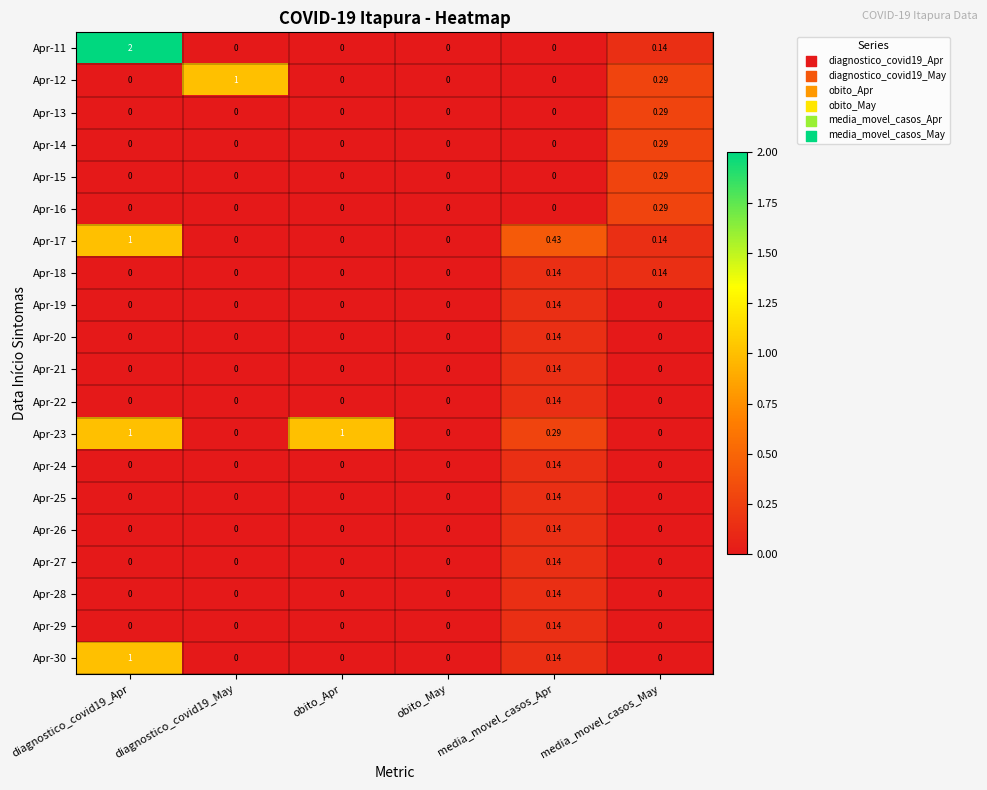

Is the value of Apr-29 at obito_May greater than the value of Apr-21 at media_movel_casos_Apr?

No